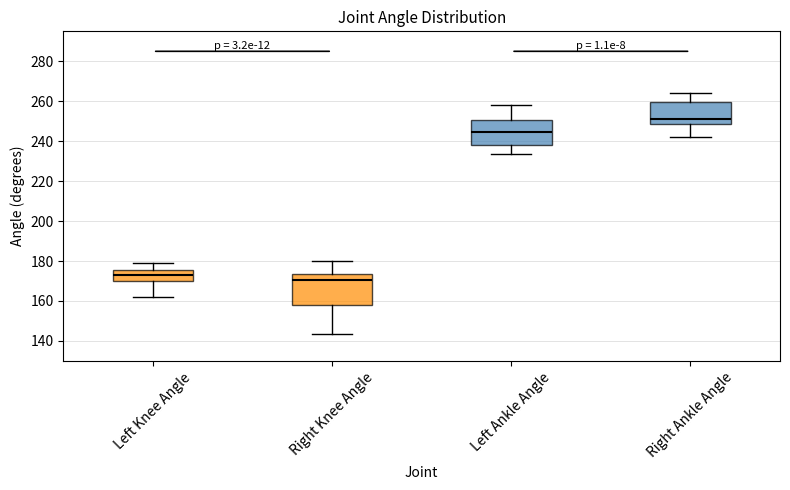

Which box's median line is the lowest?

Right Knee Angle